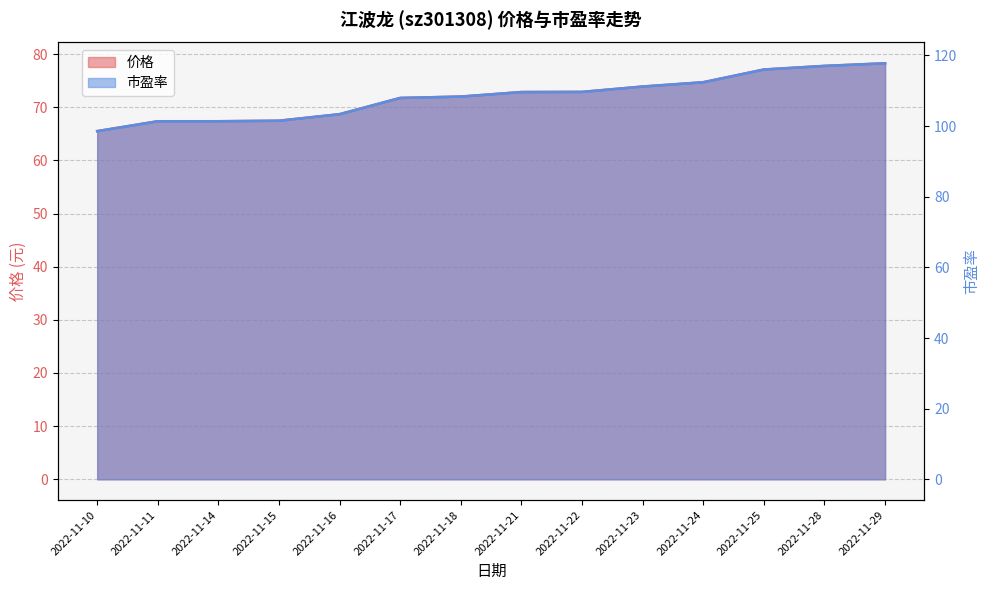

Count the number of categories in the chart.

14